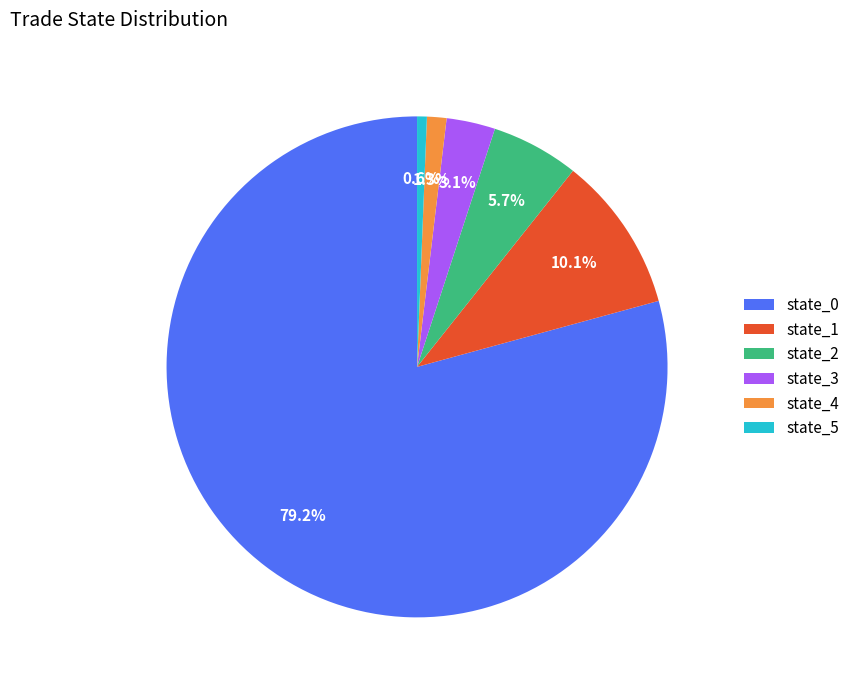

To the nearest percent, what is the difference between the largest and smallest slice percentages?

79%